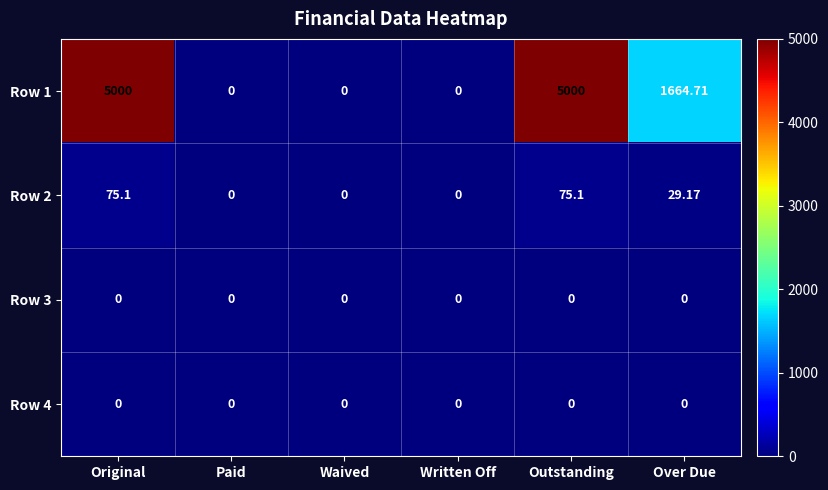

What is the spread (max minus min) of values at Original?

5000.0